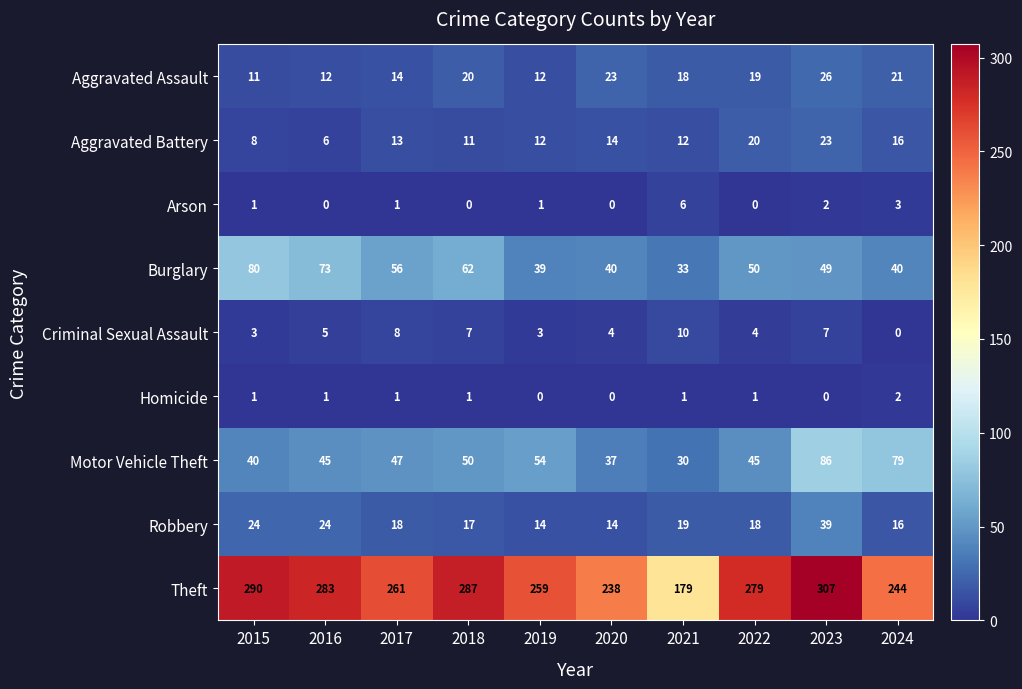

Where does the Robbery series first go above 18?

2015